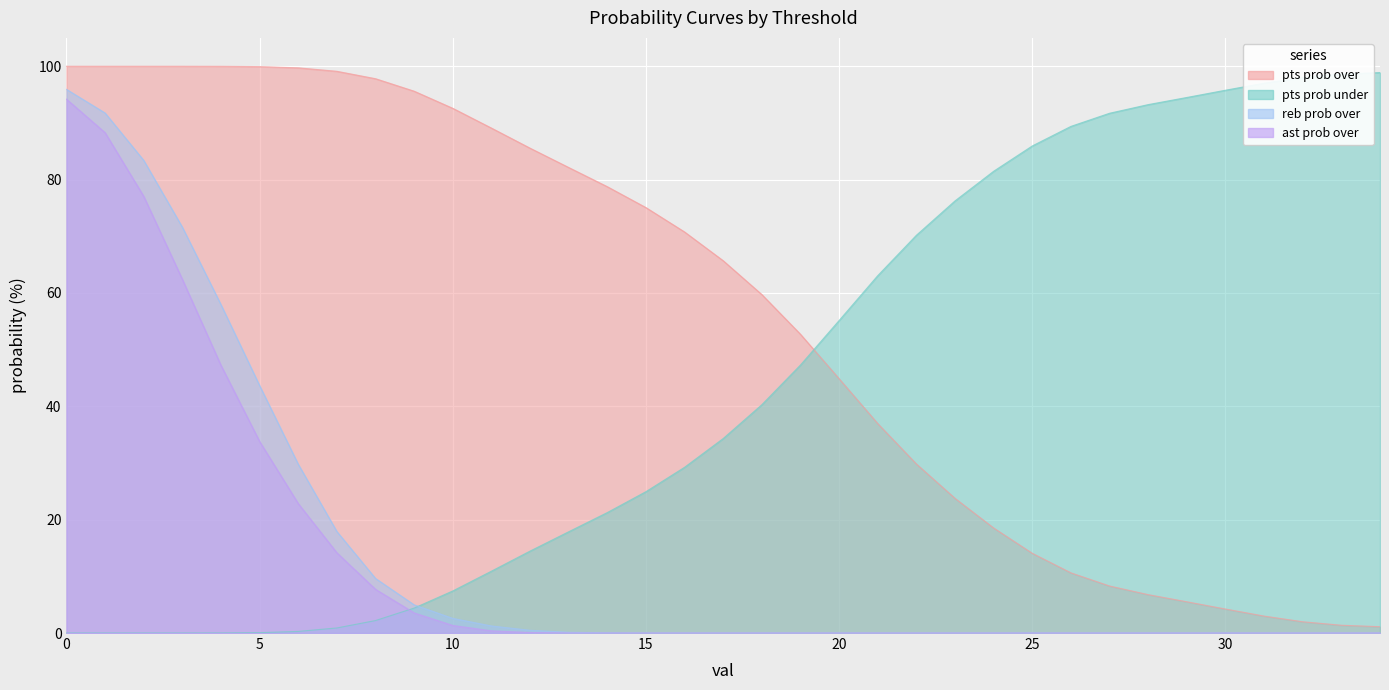

At how many categories does at least one series exceed 76?

27